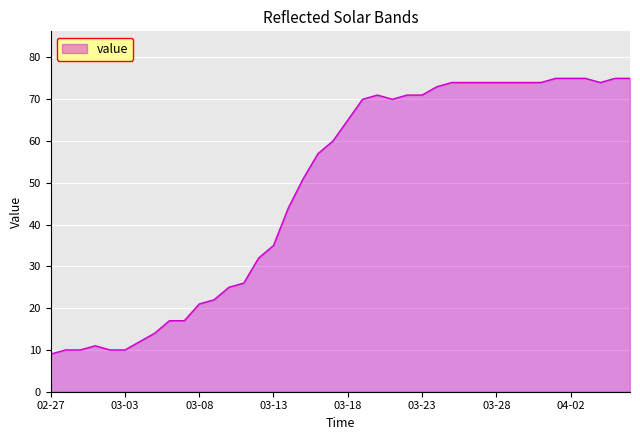

What is the minimum value shown in the chart?

9